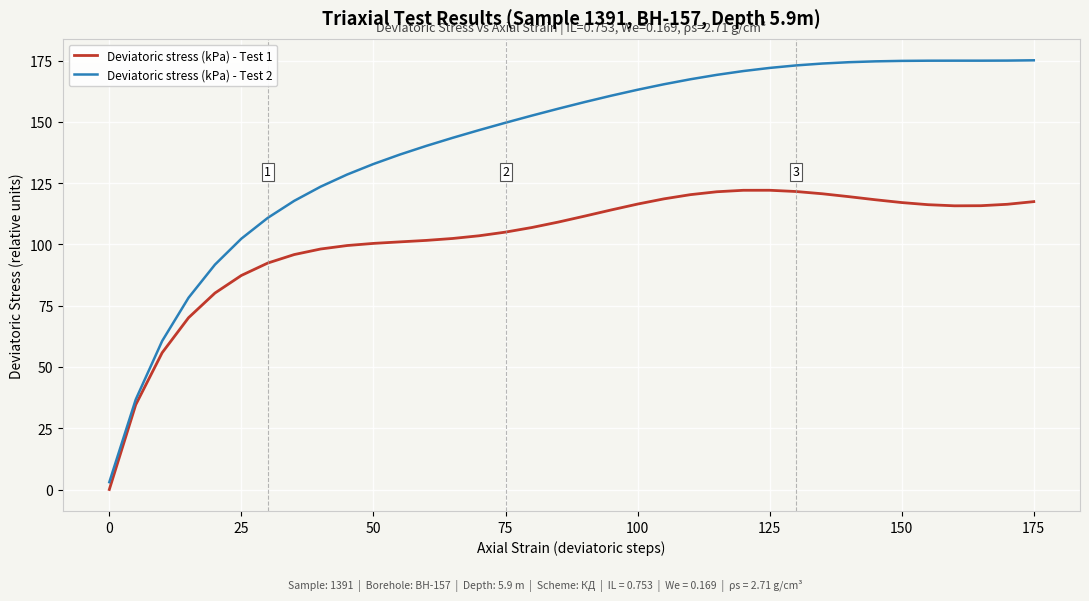

True or false: Deviatoric stress (kPa) - Test 1 and Deviatoric stress (kPa) - Test 2 cross at least once.

False